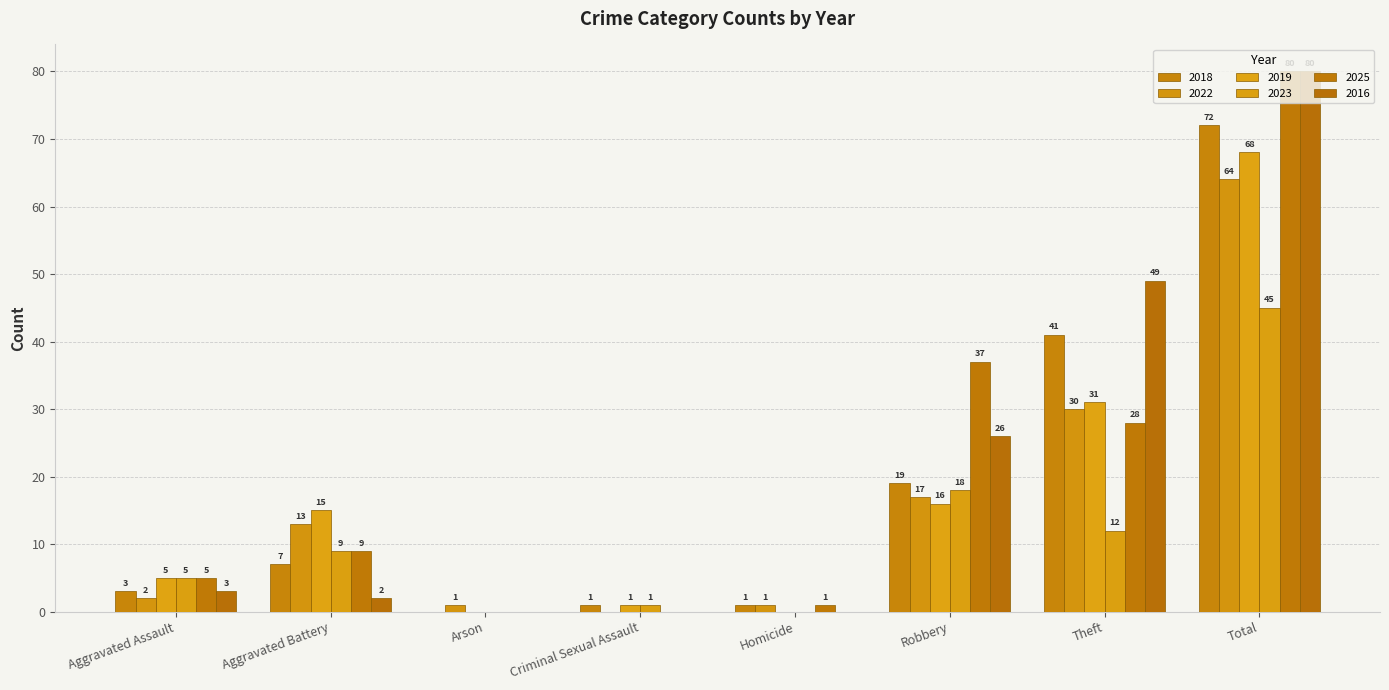

True or false: 2023 has a value of 12 at Theft.

True